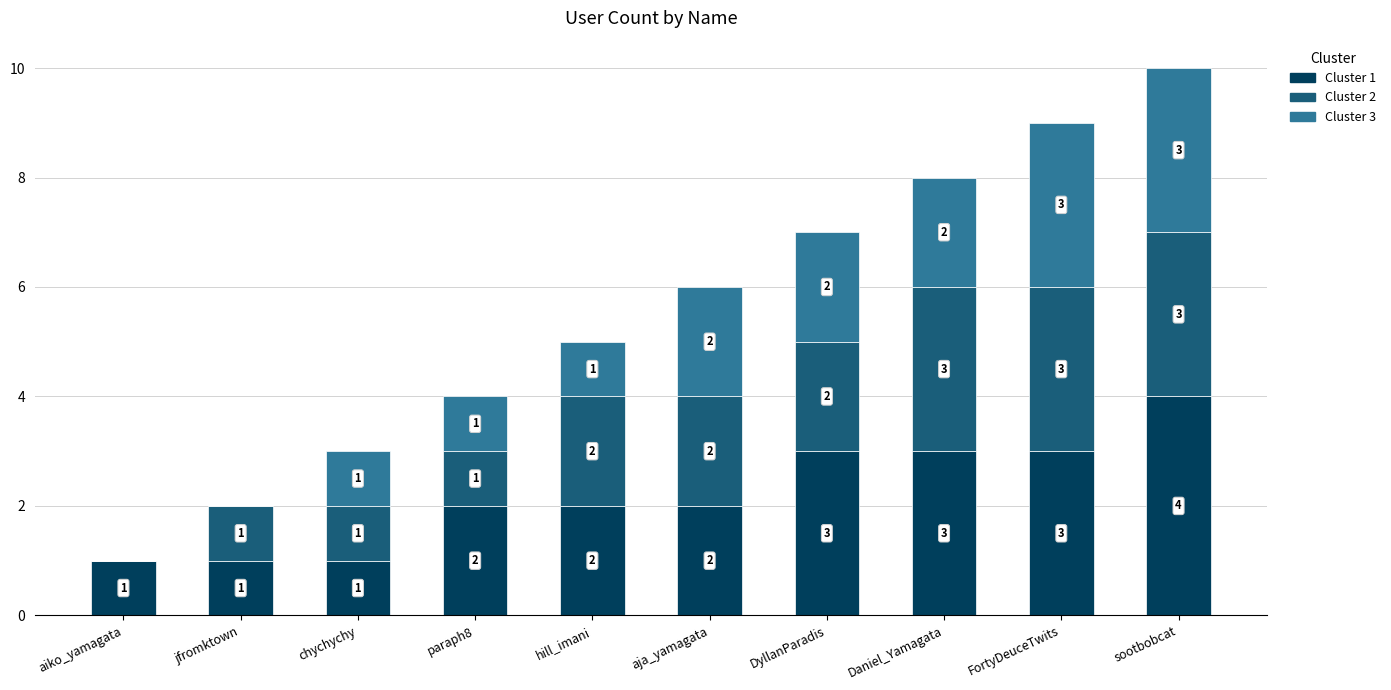

Which category has the highest value in the Cluster 1 series?

sootbobcat